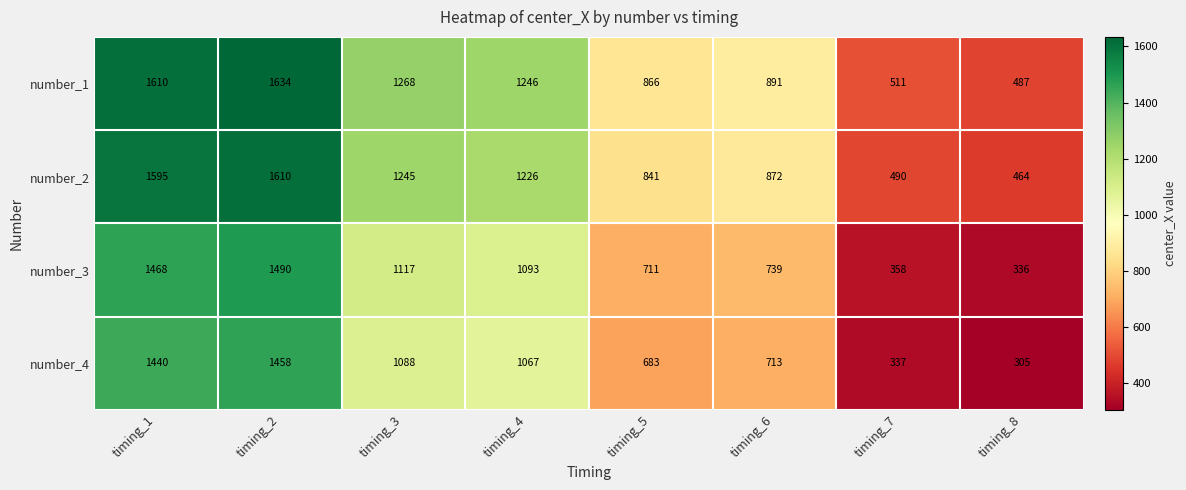

Which series changed the most between timing_1 and timing_8?

number_4